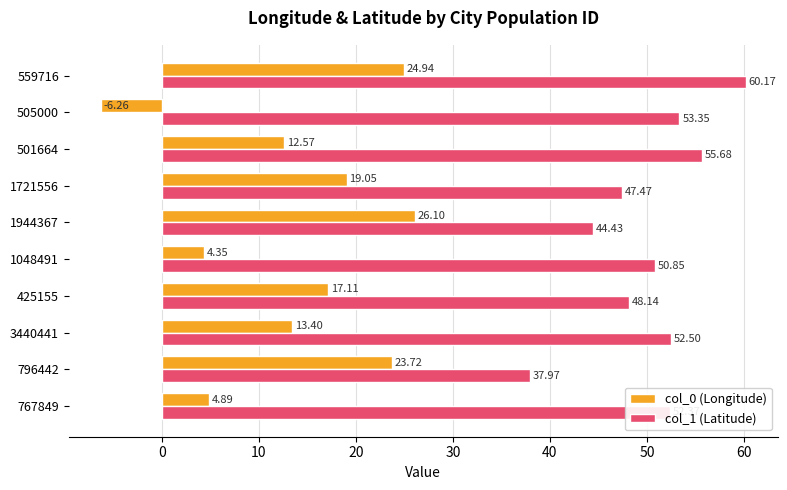

What is the difference between the highest and lowest values at 501664?

43.1